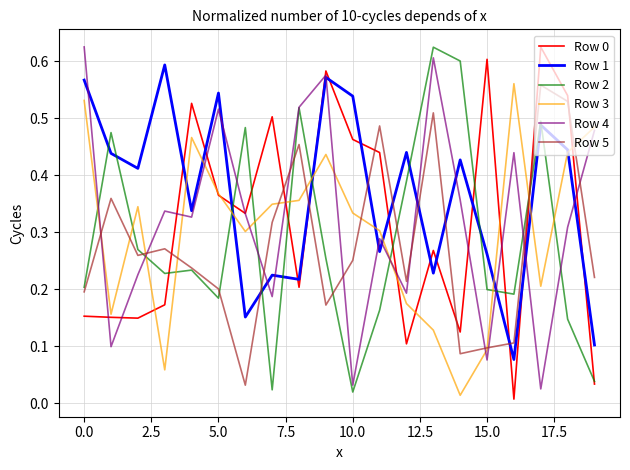

In Row 2, how many points are lower than both neighbors (excluding endpoints)?

5